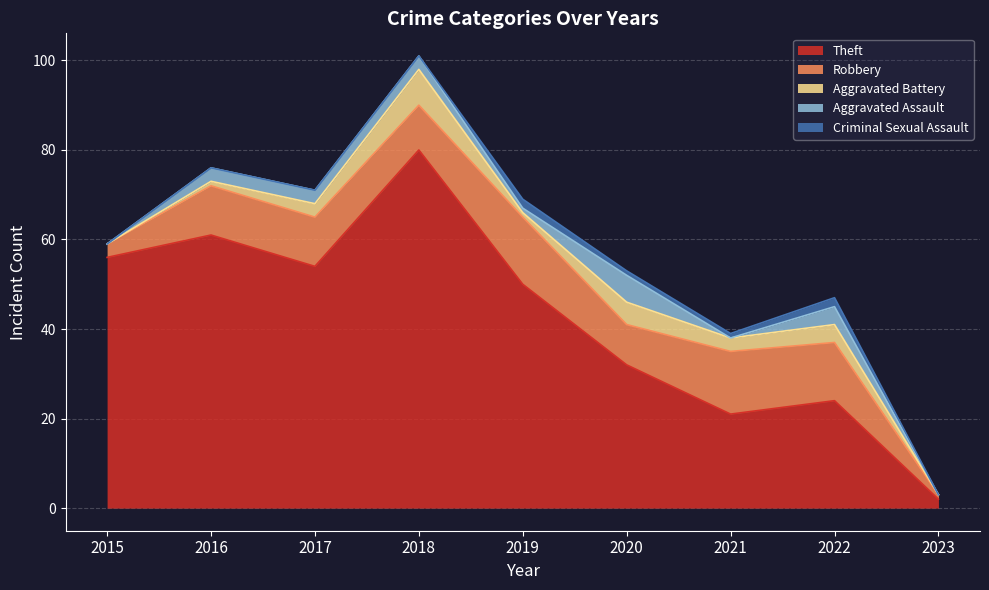

Rank the categories by Aggravated Battery value from highest to lowest.

2018, 2020, 2022, 2017, 2021, 2016, 2019, 2015, 2023